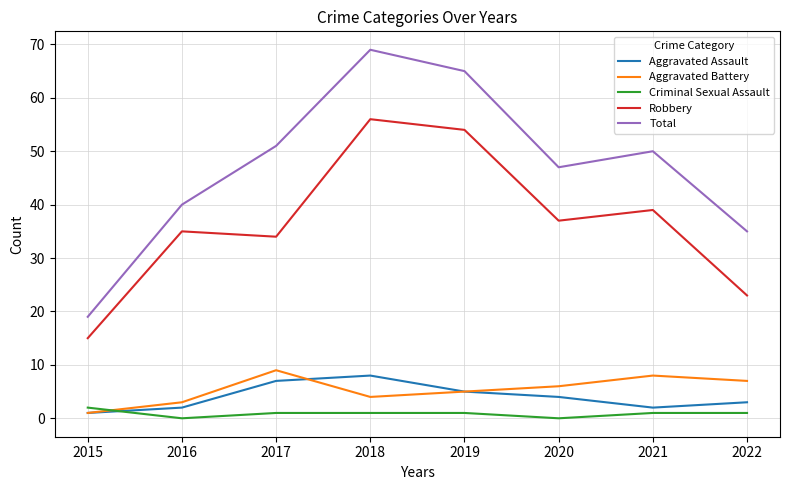

Is the value of Robbery at 2020 greater than the value of Aggravated Battery at 2016?

Yes